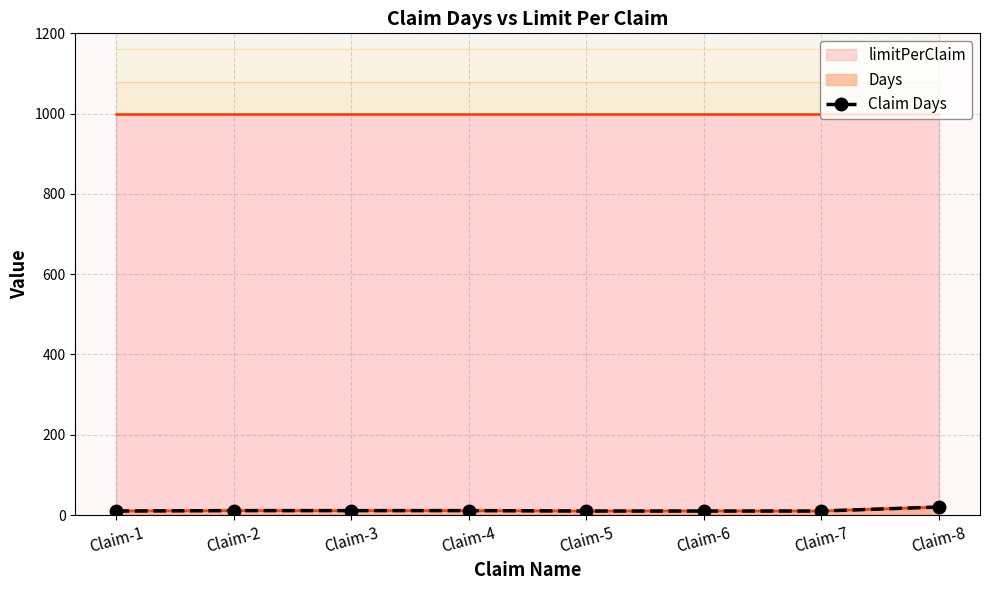

Is it true that the value at Claim-7 is 14?

False